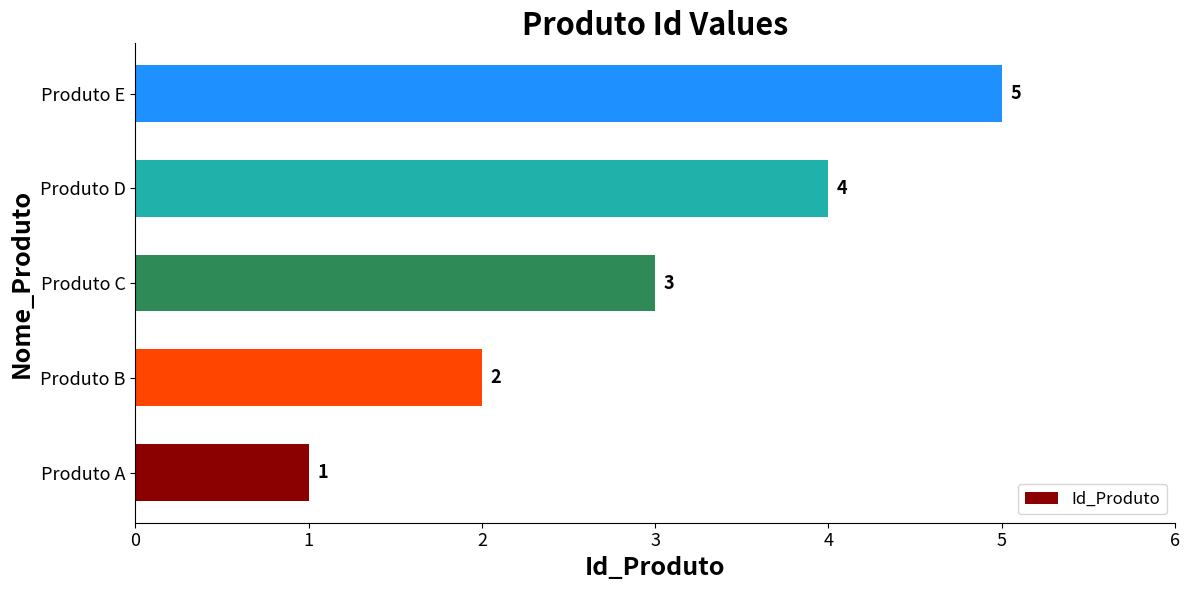

The chart shows a value of 2 at Produto B. True or false?

True